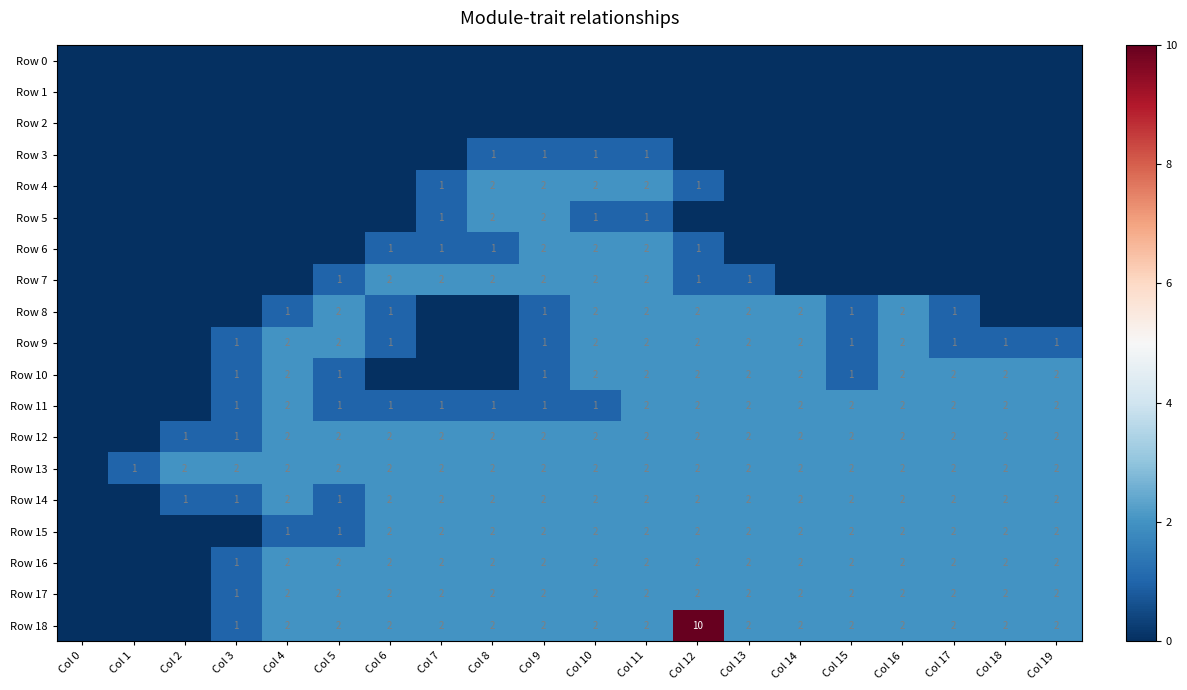

True or false: Row 13 has a value of 2 at Col 3.

True